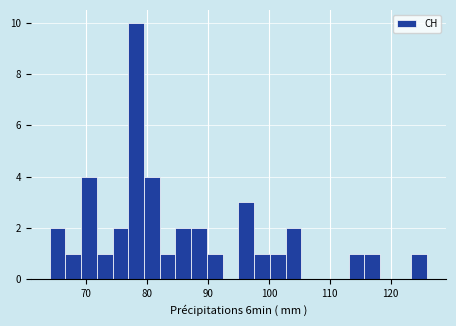

Read against the x-axis, roughly where is the centre of the tallest bar?

78